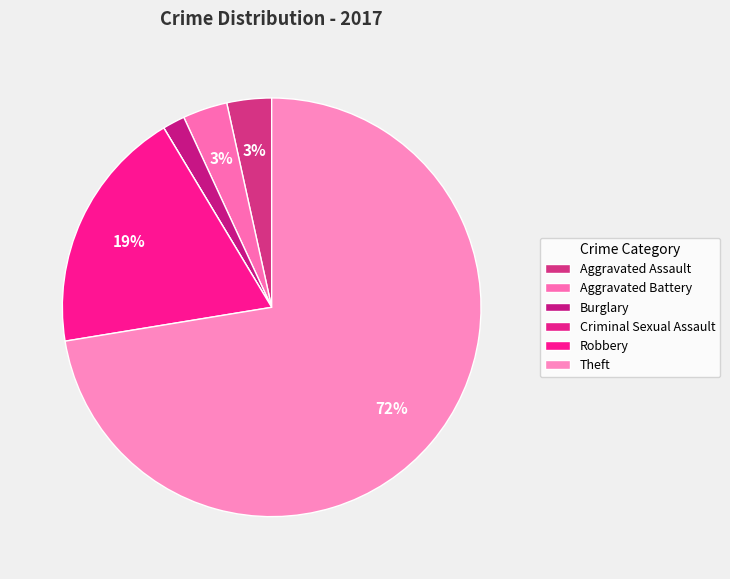

Which category has the smallest portion of the pie?

Criminal Sexual Assault